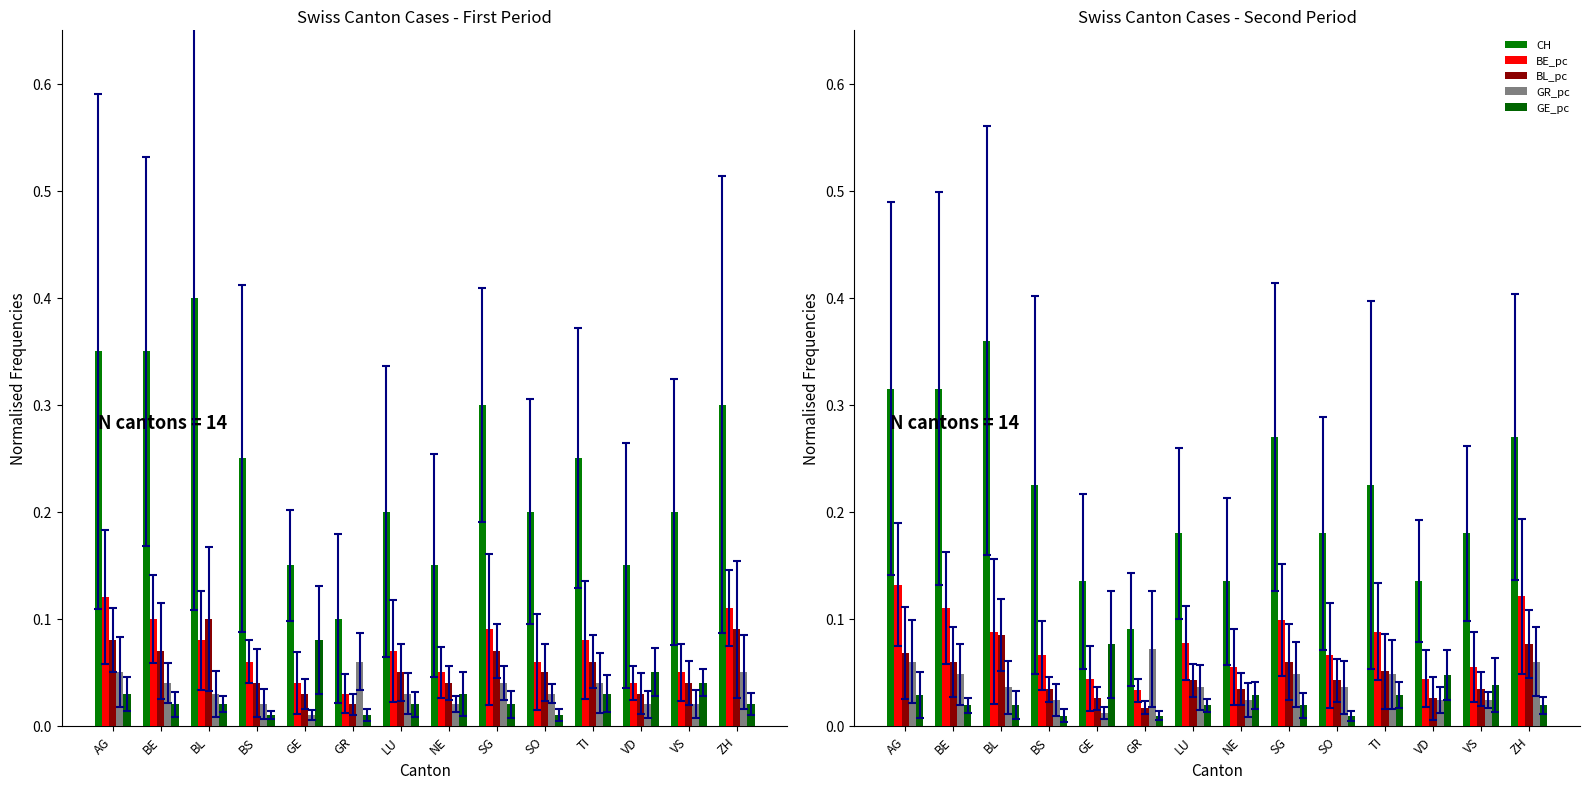

Which series has the largest total across all categories?

CH